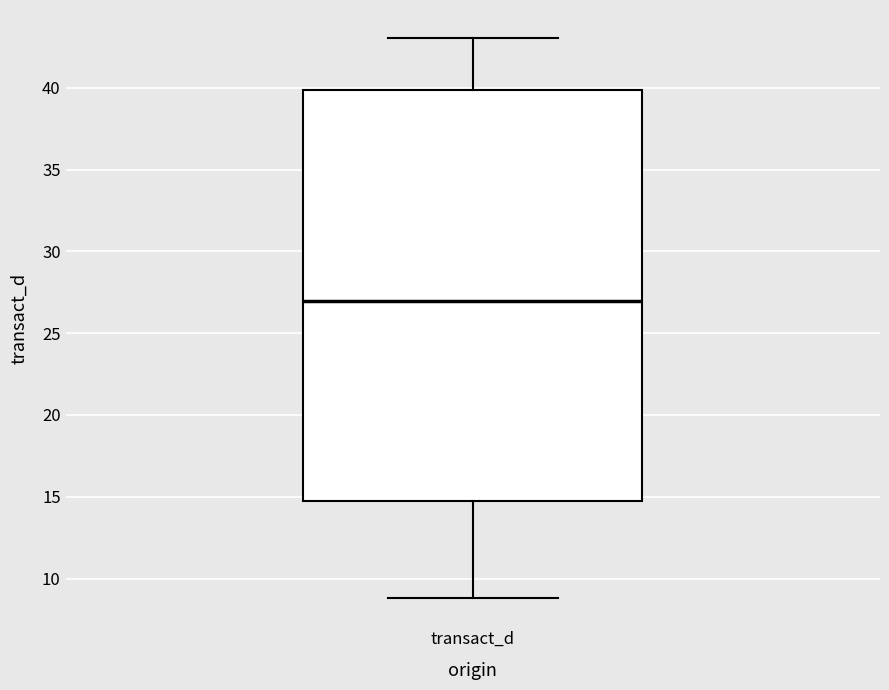

Read this box plot against the y-axis: the position of the median line, the range covered by the box, and the ends of both whiskers. The values are not printed on the chart, so give them approximately, as read against the axis.

median 27, box 15 to 40, whiskers 9 to 43